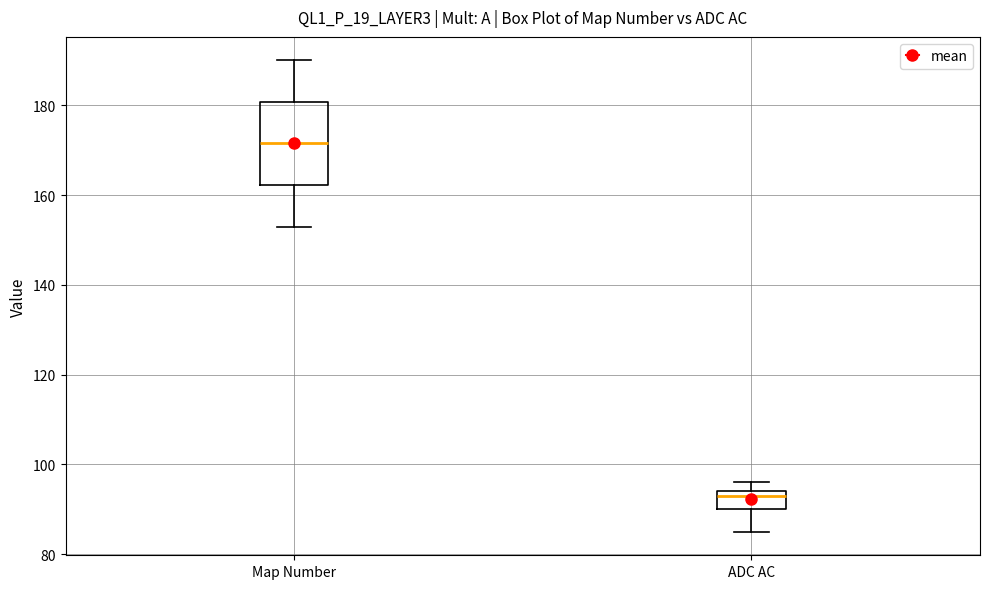

Reading left to right, read every box against the y-axis: the position of its median line, the range the box covers, and the ends of its whiskers. The values are not printed on the chart, so give them approximately, as read against the axis.

Map Number: median 172, box 162 to 180, whiskers 154 to 190
ADC AC: median 94 (just below the box's upper edge), box 90 to 94, whiskers 86 to 96